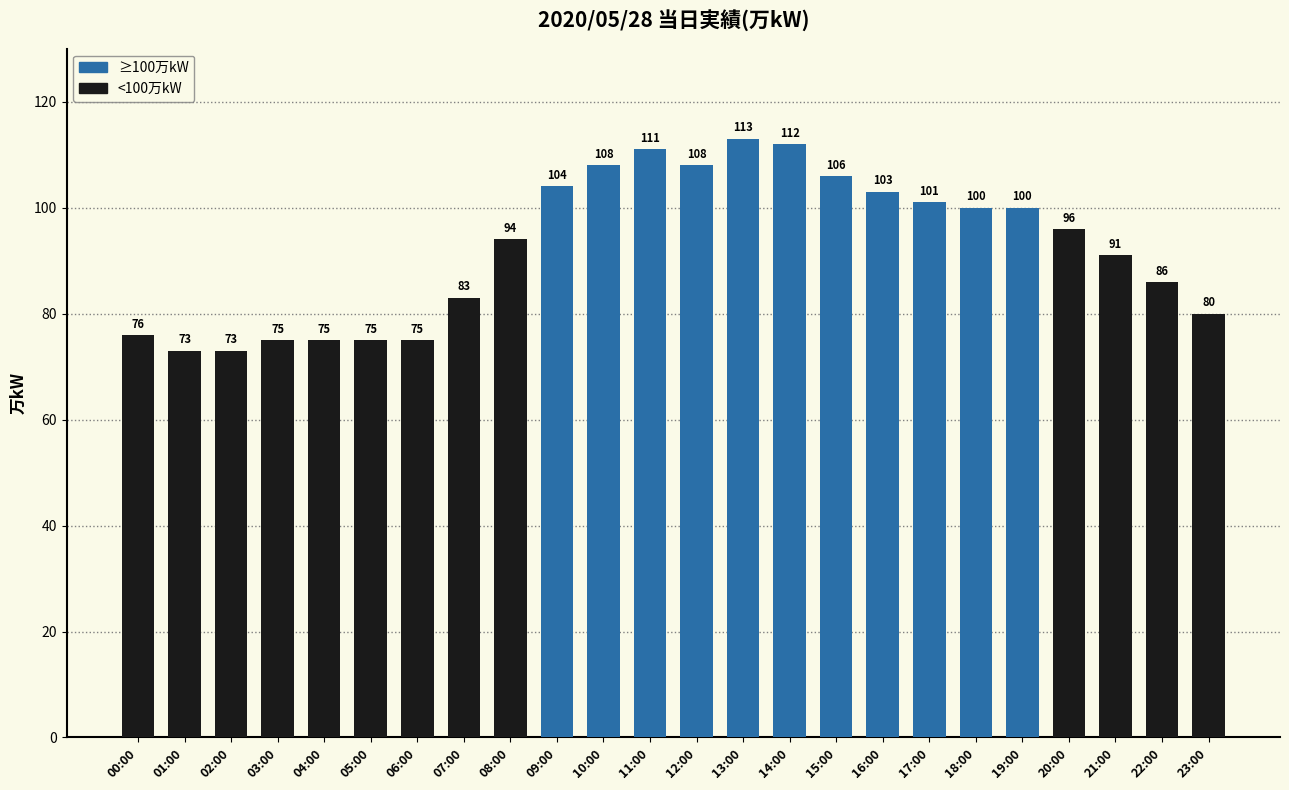

What position from the right is 05:00?

19